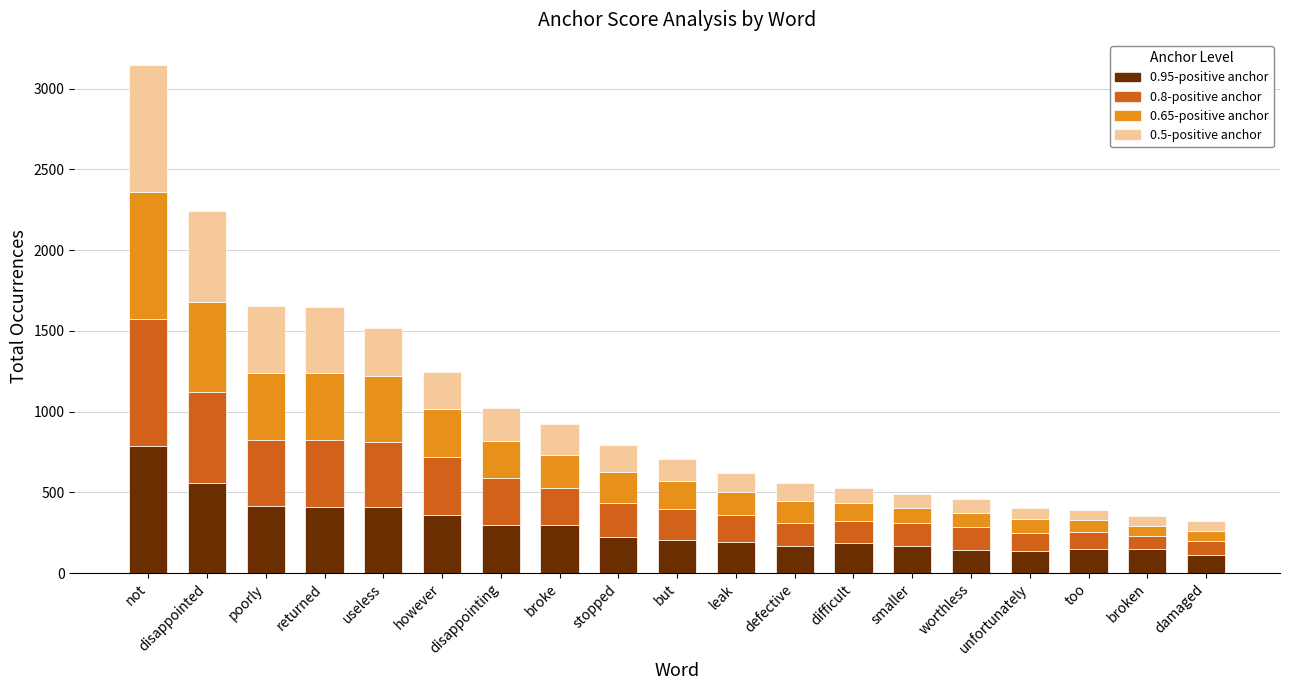

The 0.95-positive anchor series shows 250 at returned. True or false?

False